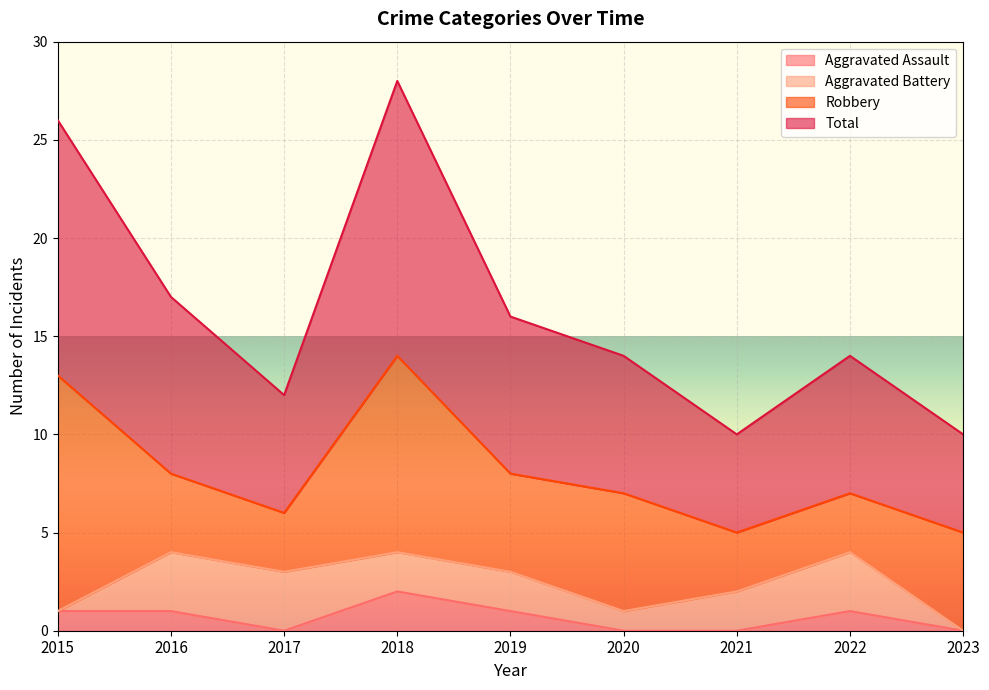

Is it true that Aggravated Assault equals -1 at 2020?

False